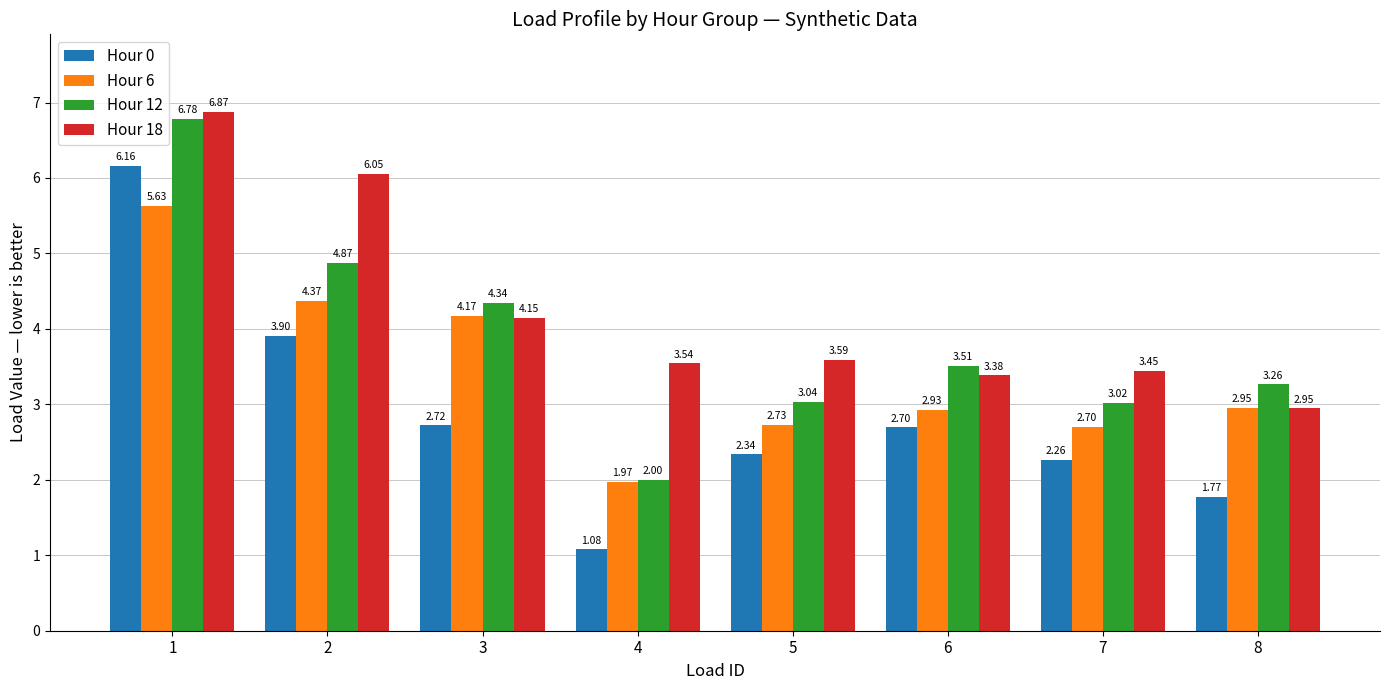

What is the average value of the Hour 12 series?

3.9